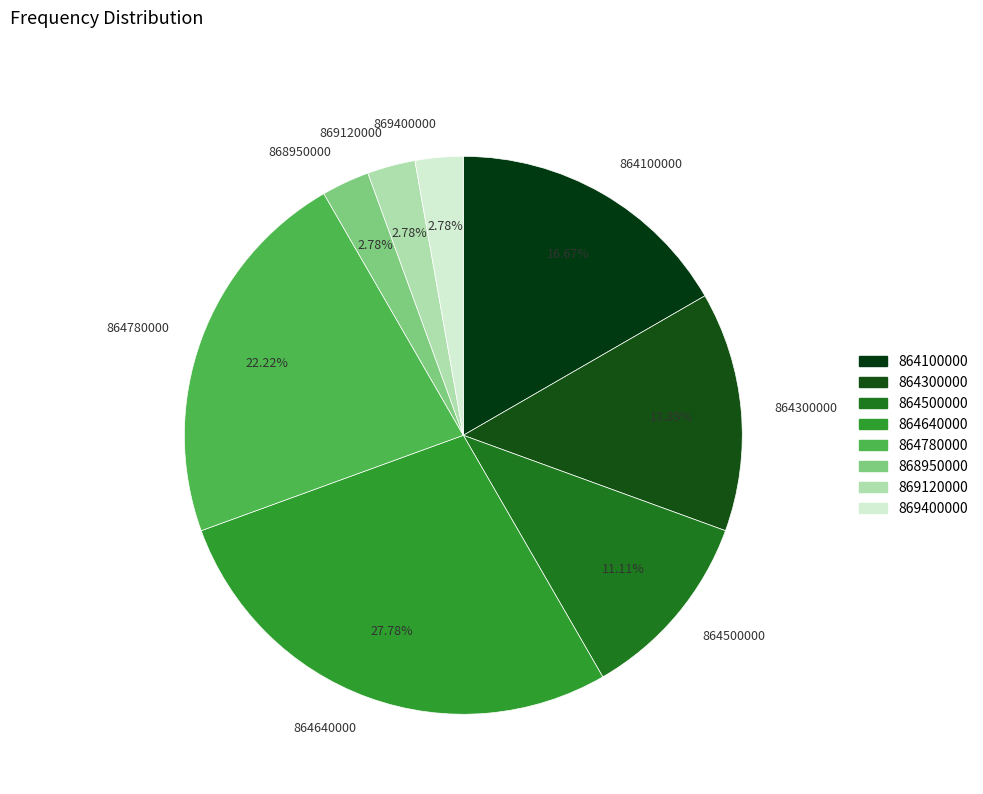

Is the sum of 864640000 and 869120000 greater than half?

No